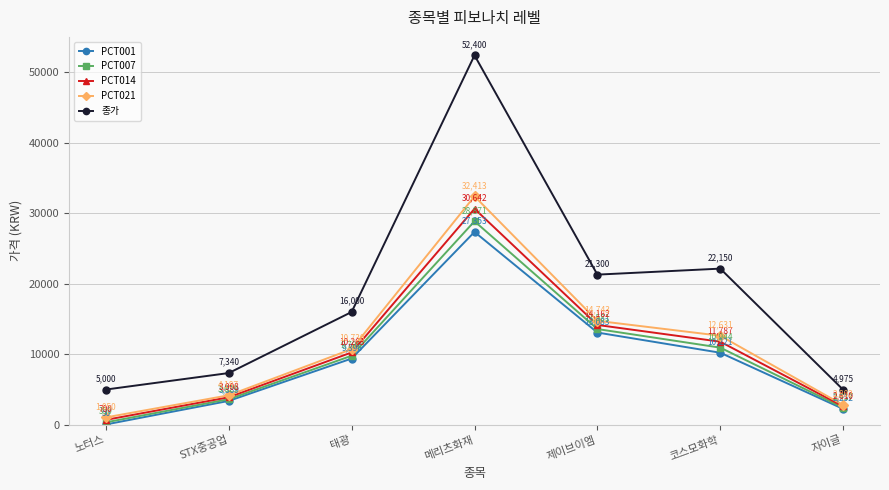

True or false: PCT001 and 종가 cross at least once.

False